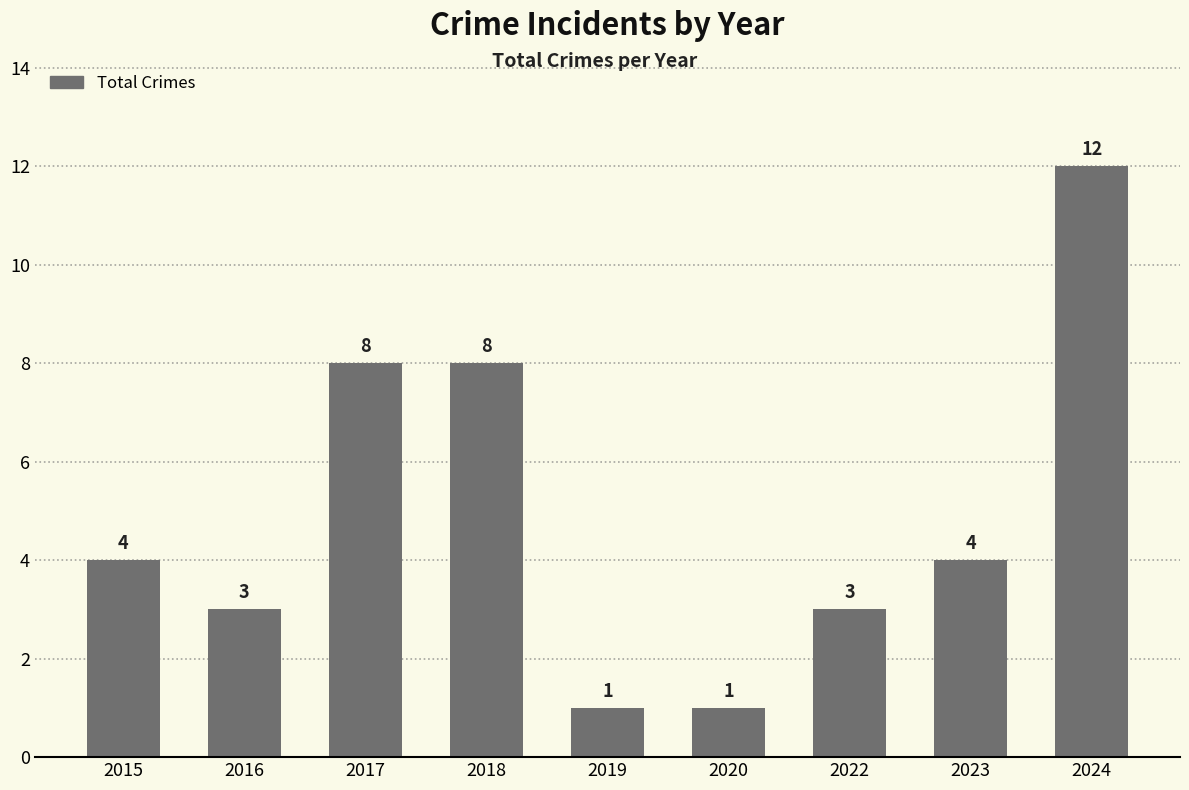

What is the value of the 3rd bar from the left?

8